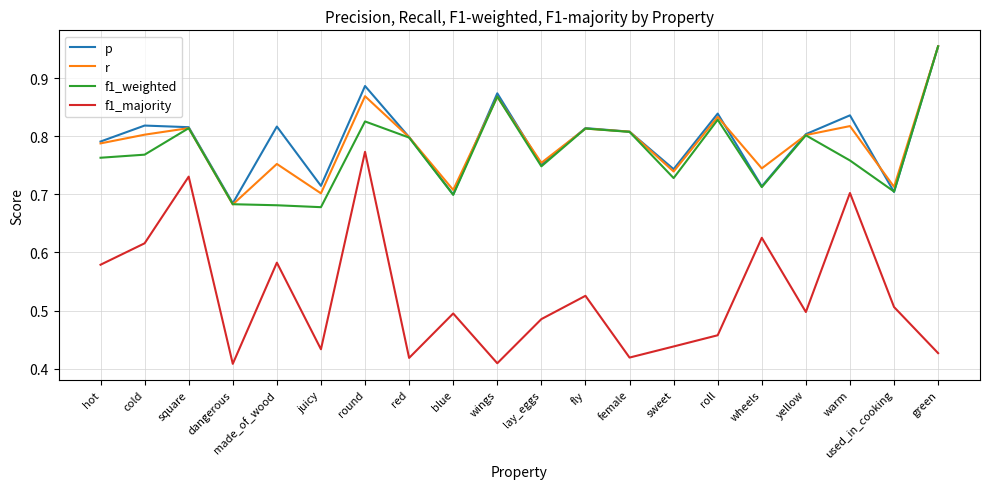

Which series has the largest total across all categories?

p